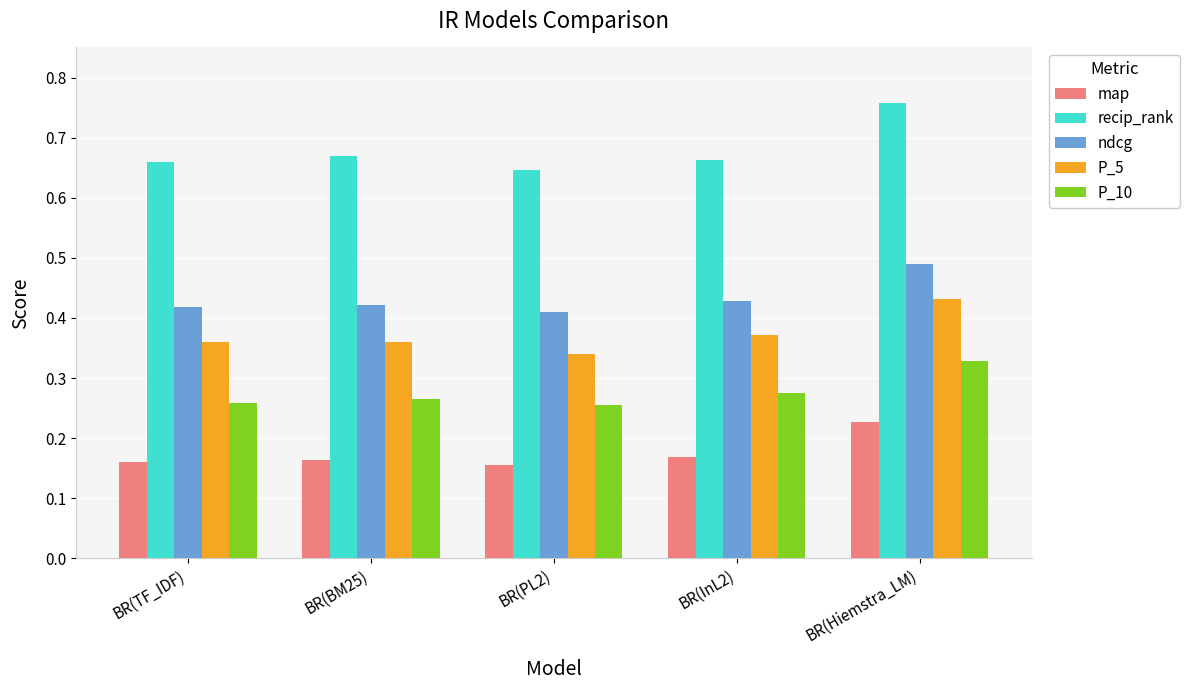

Which series has the largest range (max minus min)?

recip_rank